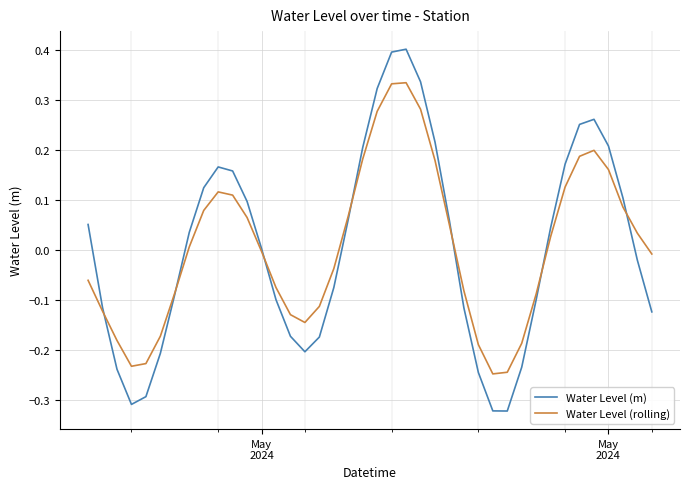

Which series has the largest range (max minus min)?

Water Level (m)